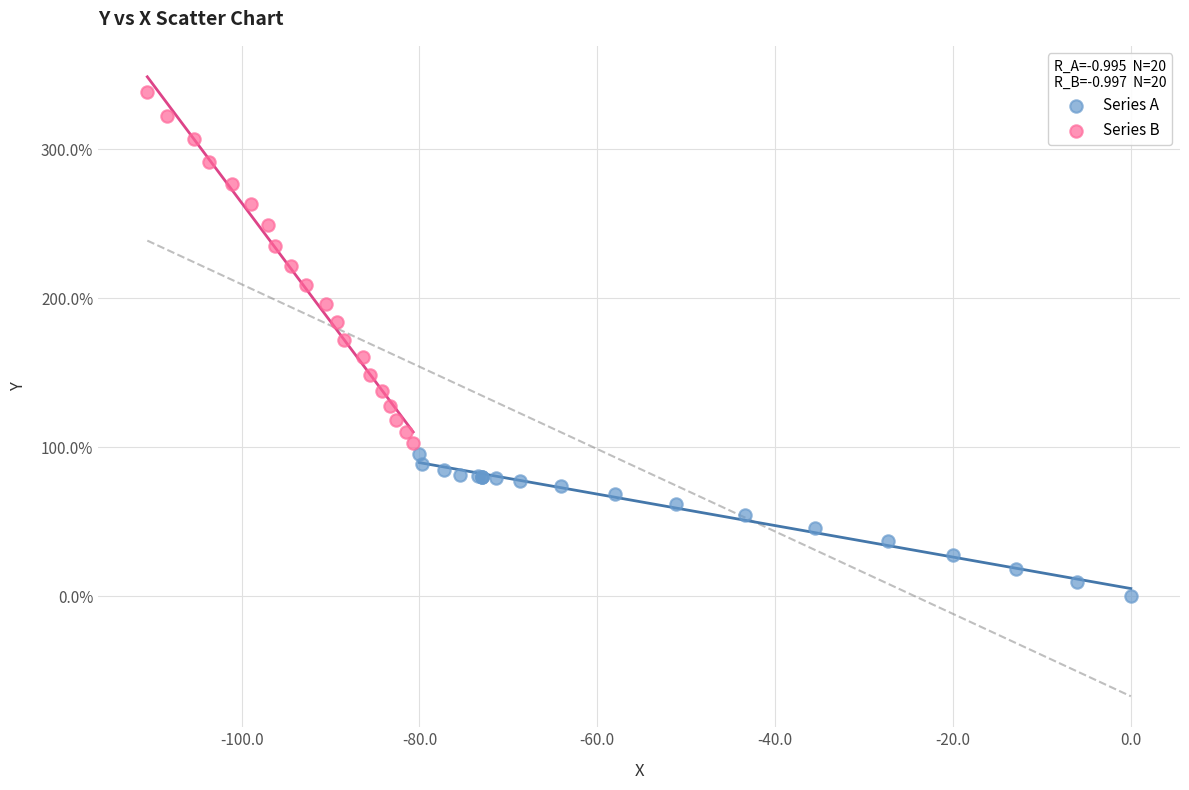

Which series reaches the minimum Y coordinate?

Series A